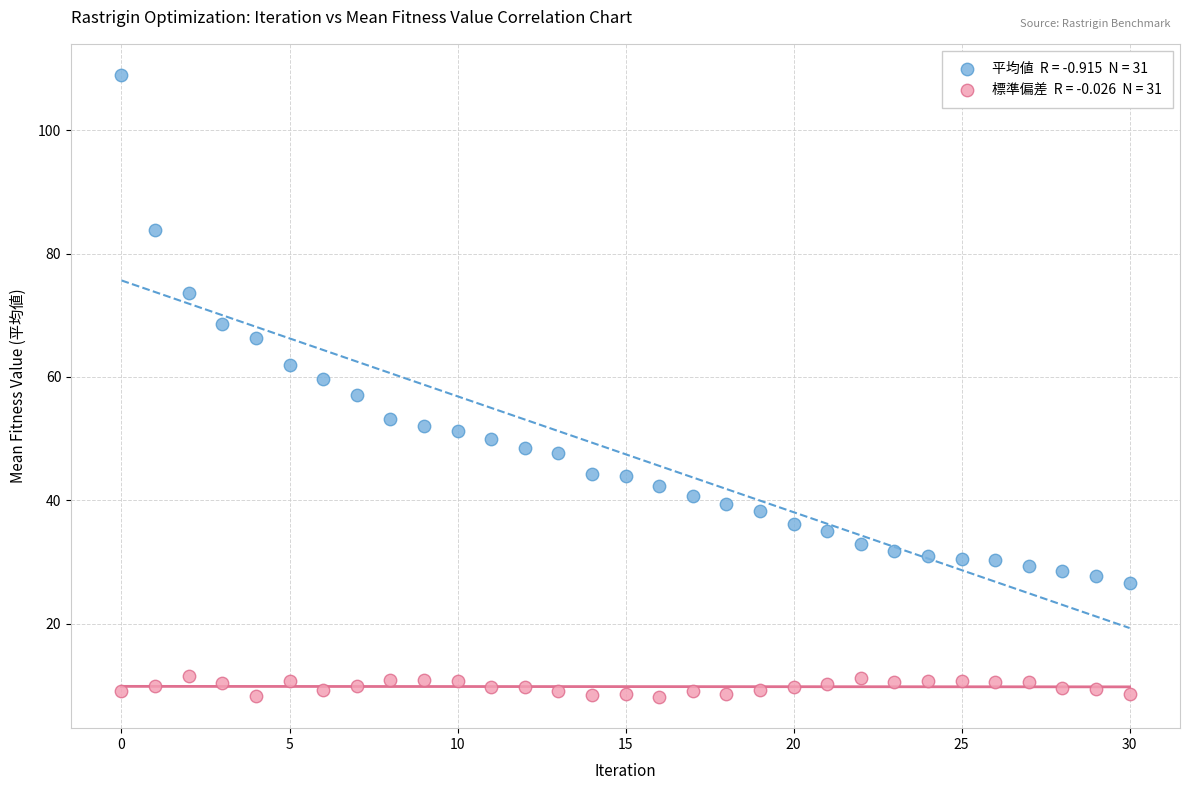

Across all data points, what is the range of Y values (max minus min)?

100.9